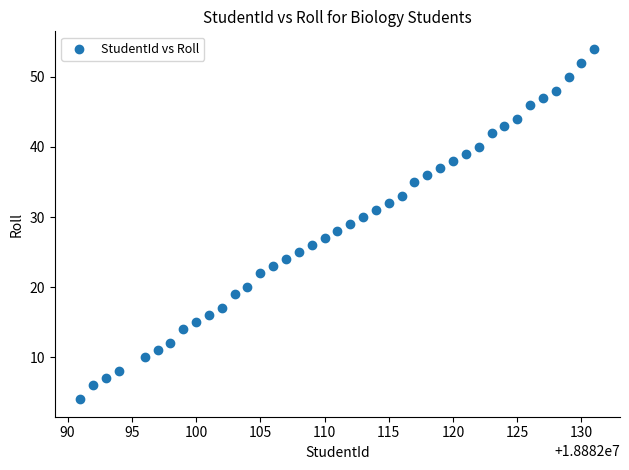

What is the range of X values (max minus min)?

40